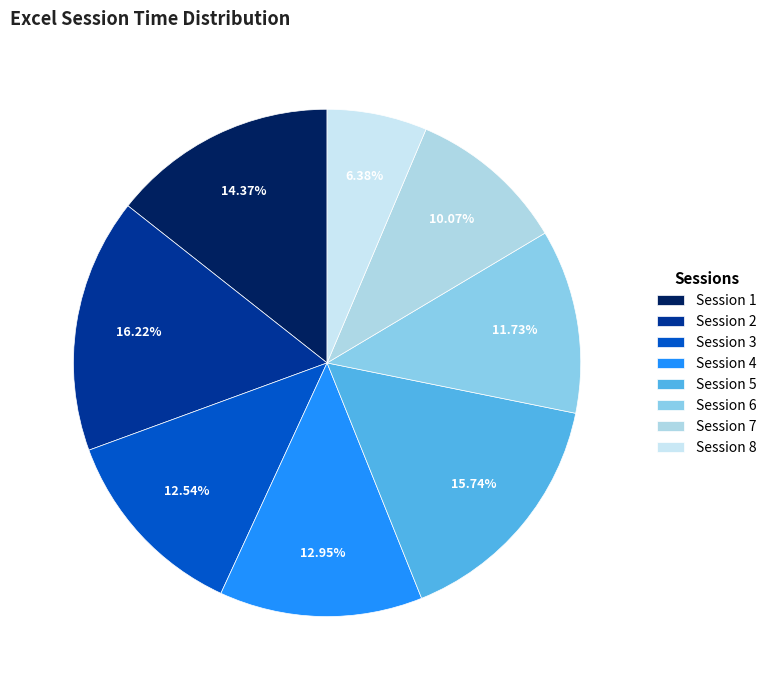

Which slice is the largest?

Session 2